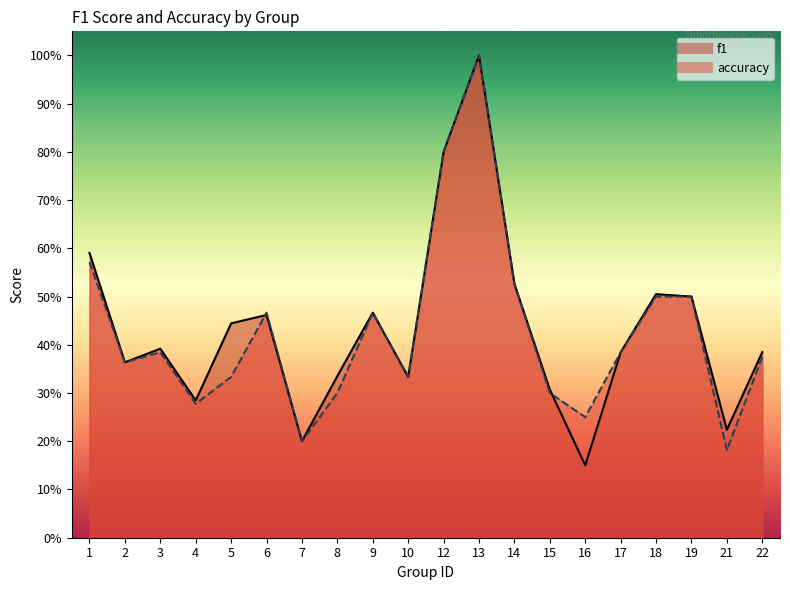

How many times do accuracy and f1 cross each other?

2